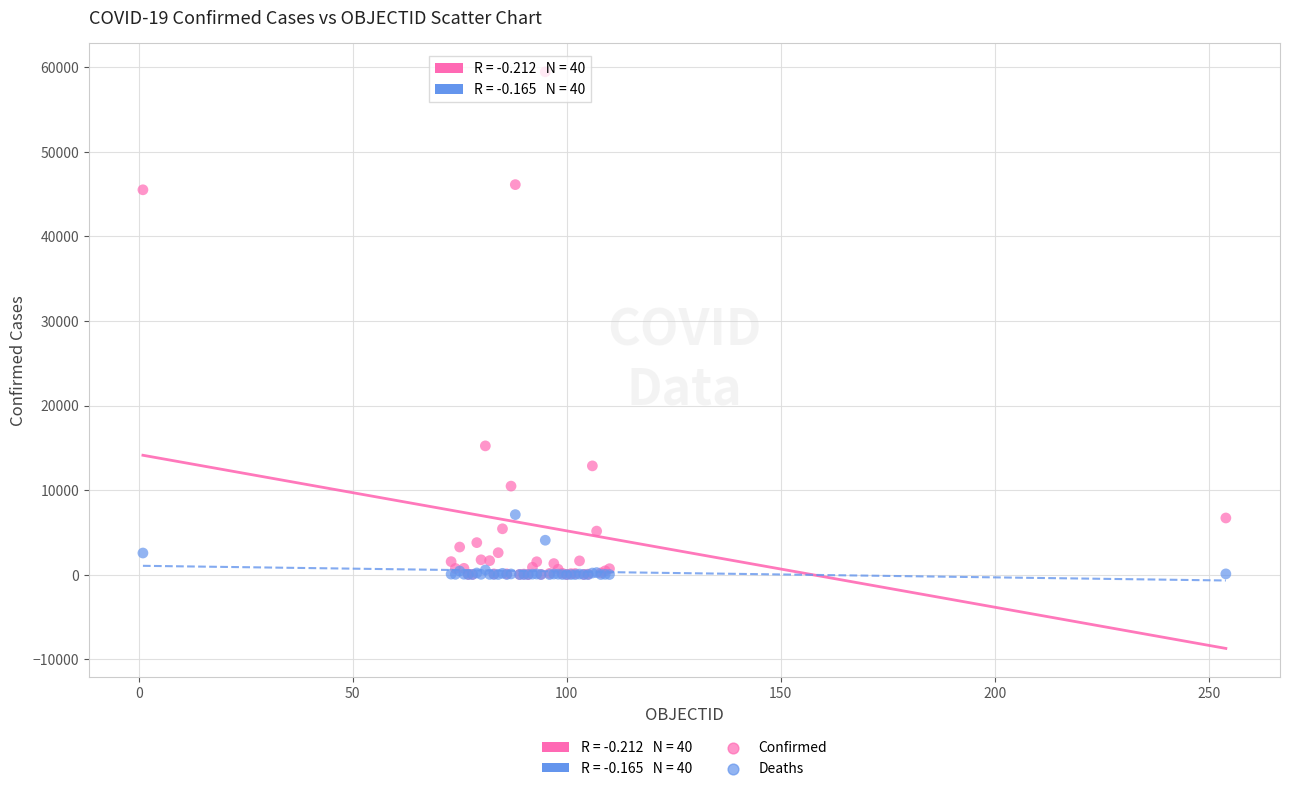

In the Confirmed series, what Y value is closest to 29743?

15225